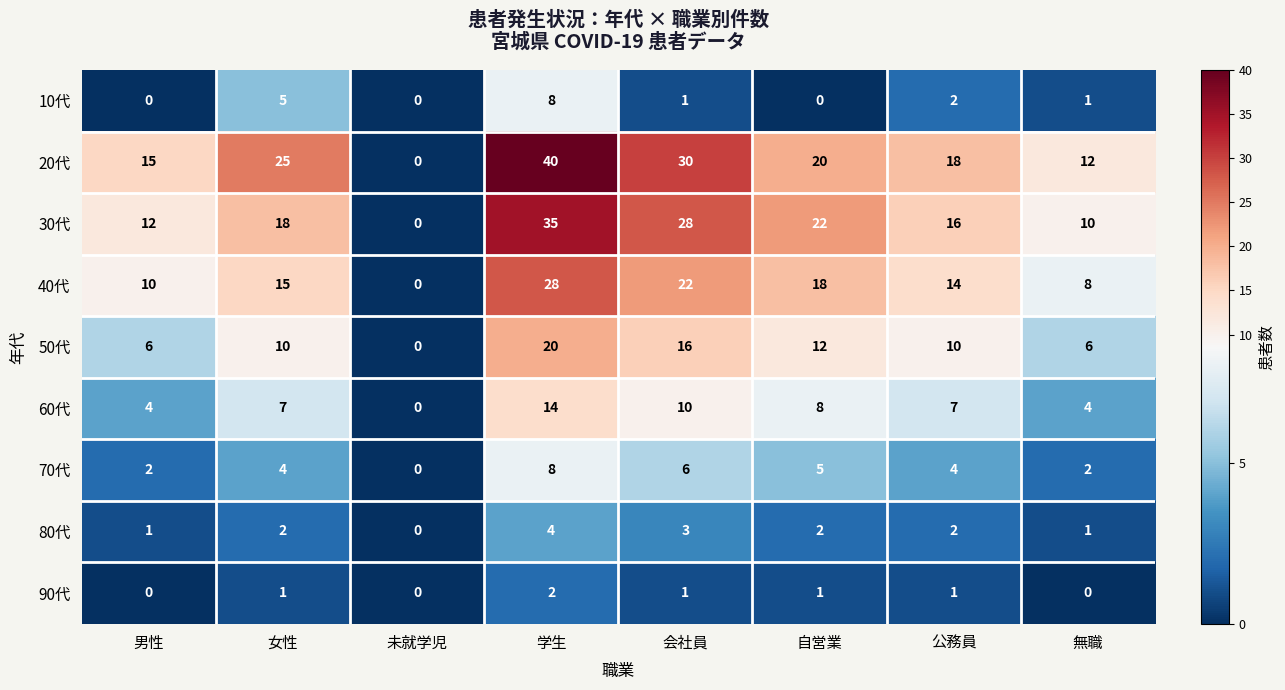

Is it true that 90代 equals -1 at 未就学児?

False